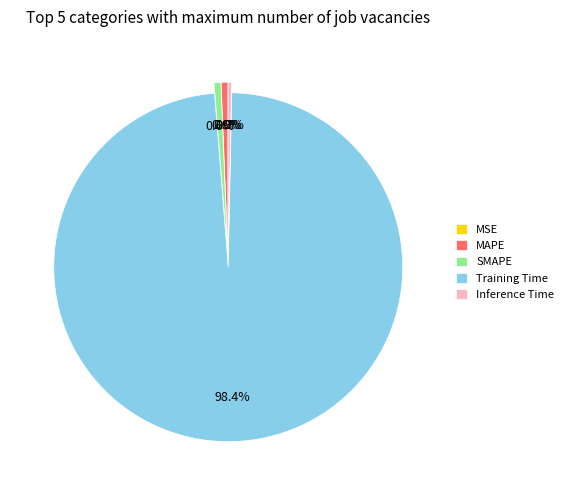

Is the sum of Training Time and Inference Time greater than half?

Yes